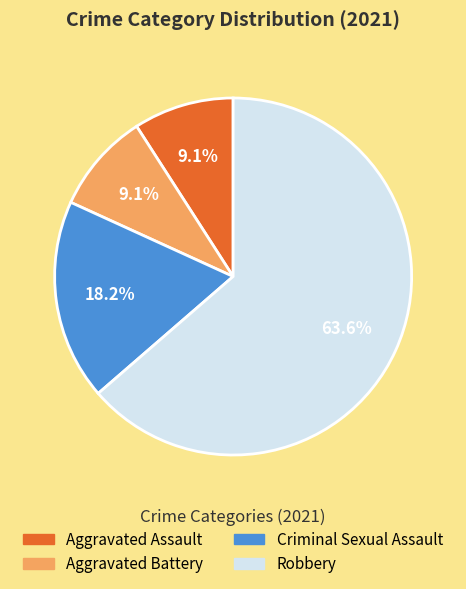

To the nearest percent, what is the combined percentage of Criminal Sexual Assault and Aggravated Assault?

27%